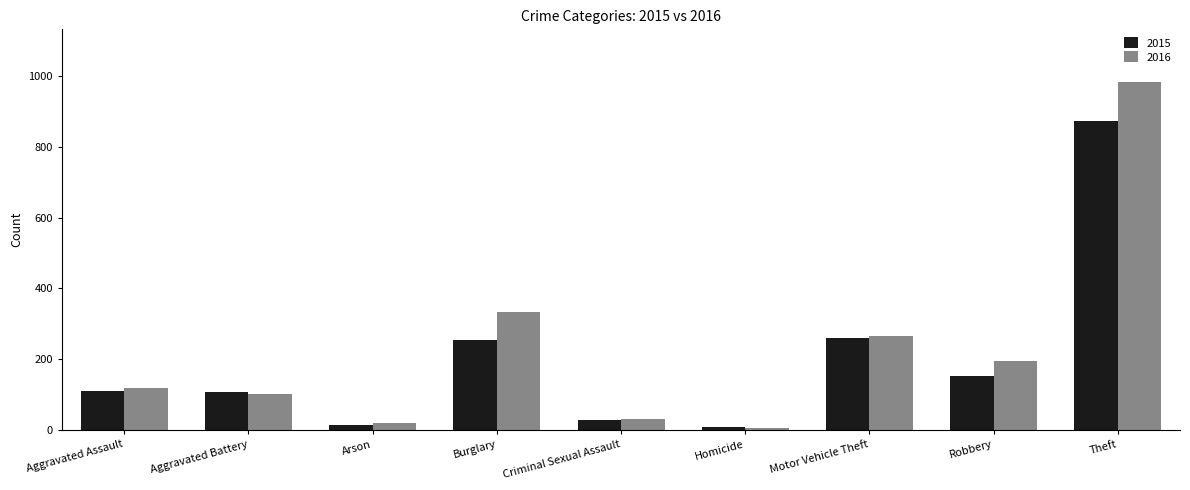

What is the highest value of the 2016 series?

984